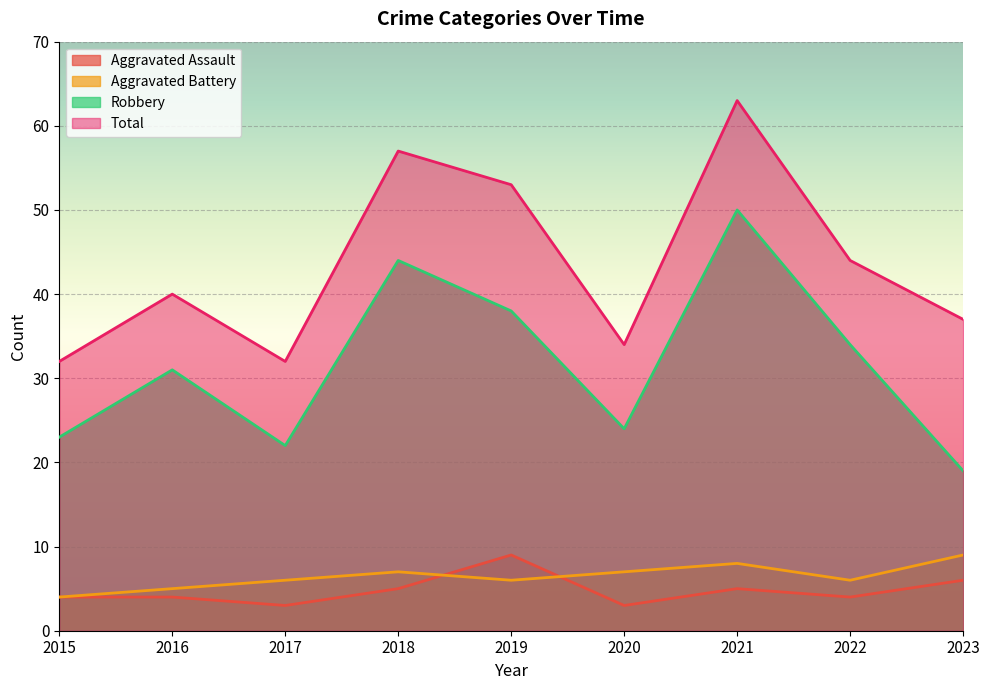

What is the minimum value for Total?

32